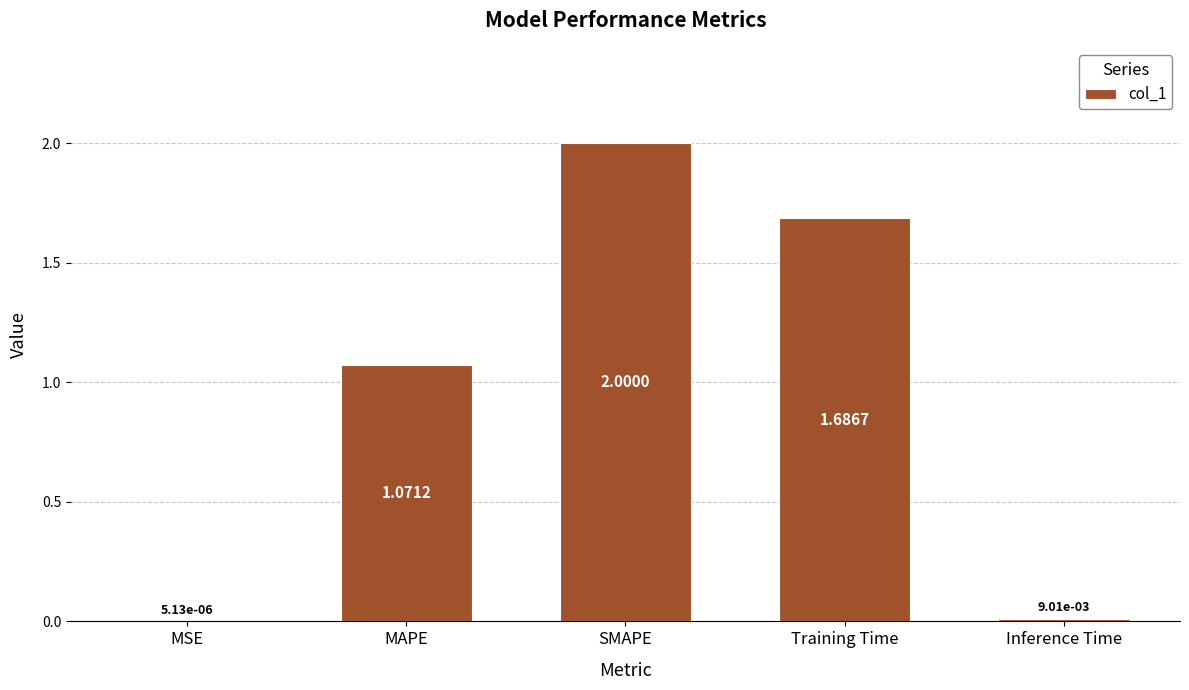

What is the sum of the values at MAPE and Training Time?

2.8